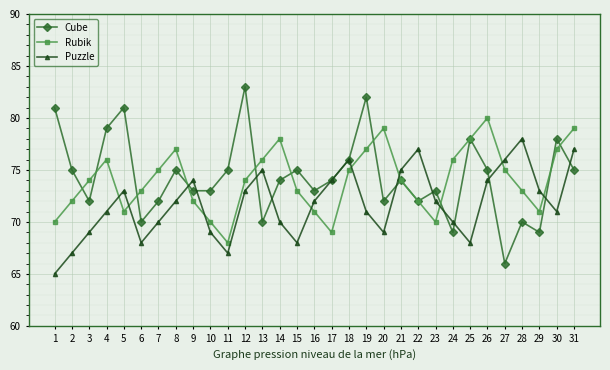

True or false: Rubik has more than 0 interior local peaks.

True